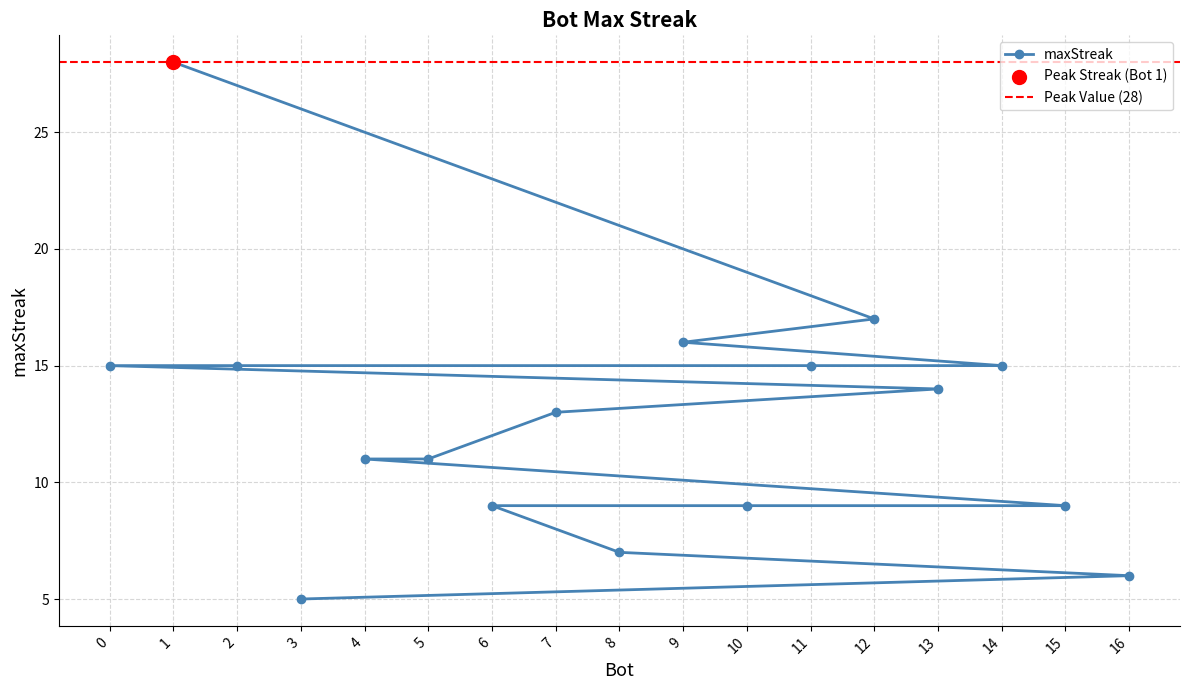

Approximately how many times larger is the value at 14 compared to 3?

3.0